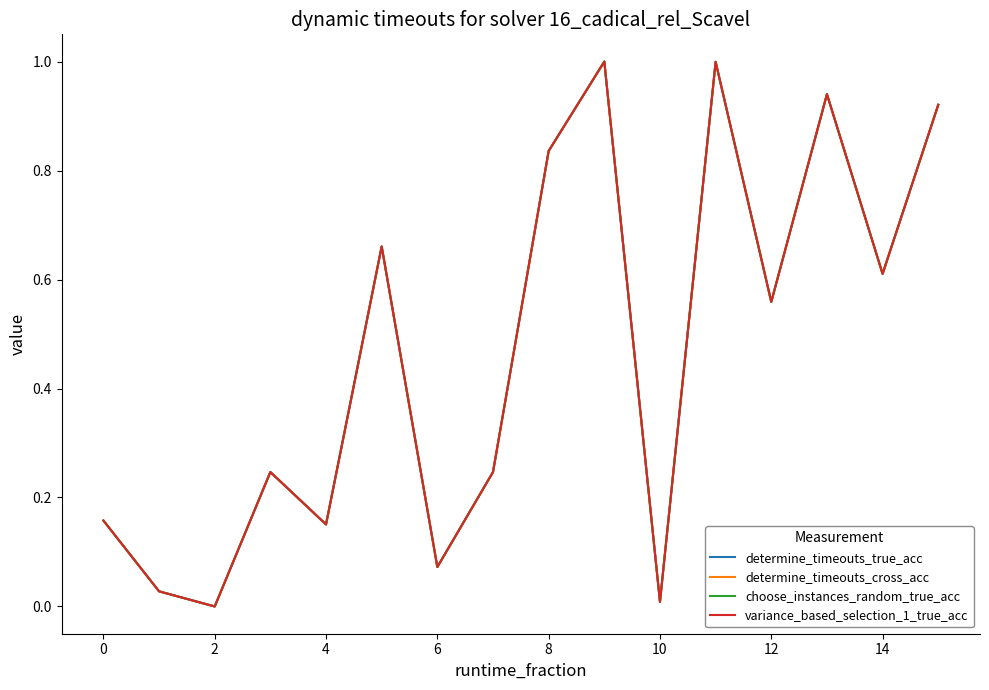

What is the sum of all variance_based_selection_1_true_acc values?

7.4